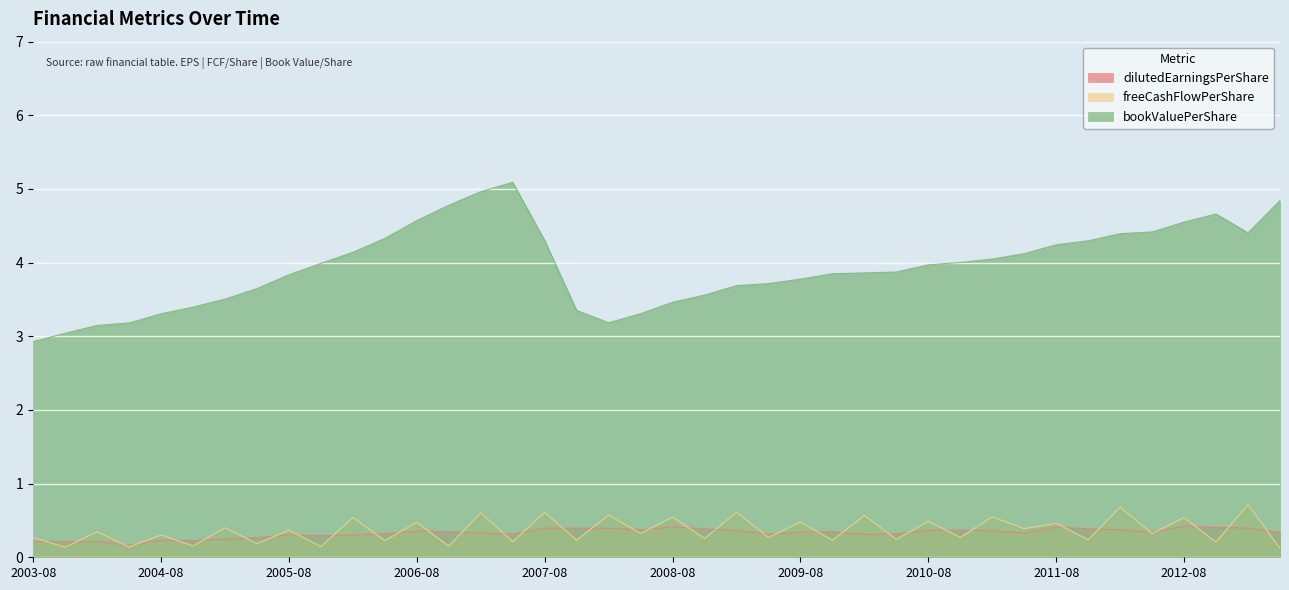

At which category is the sum across all series the highest?

2007-02-28